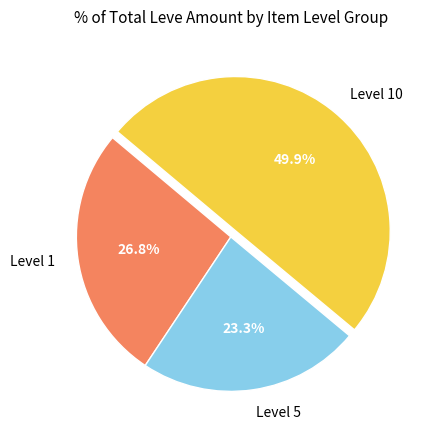

Rank the categories by value from highest to lowest.

Level 10, Level 1, Level 5